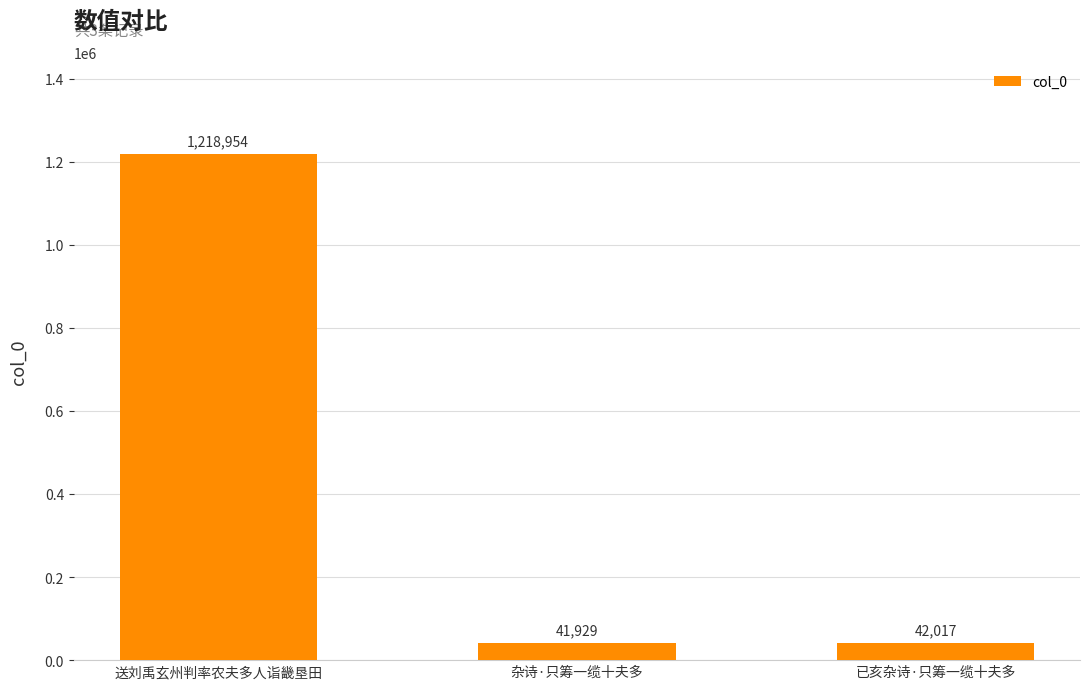

Count the number of categories in the chart.

3